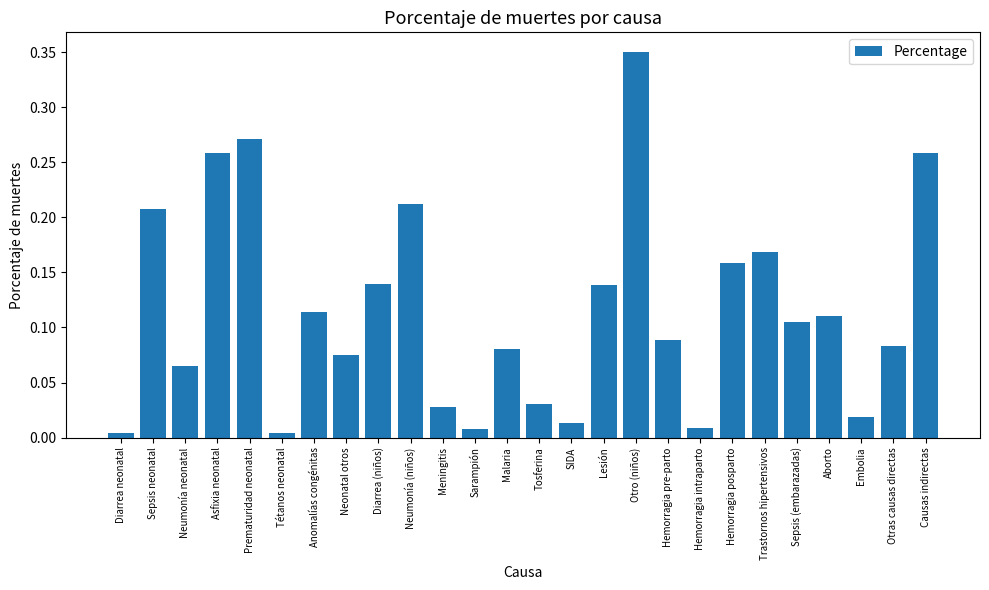

What is the sum of all values?

3.0